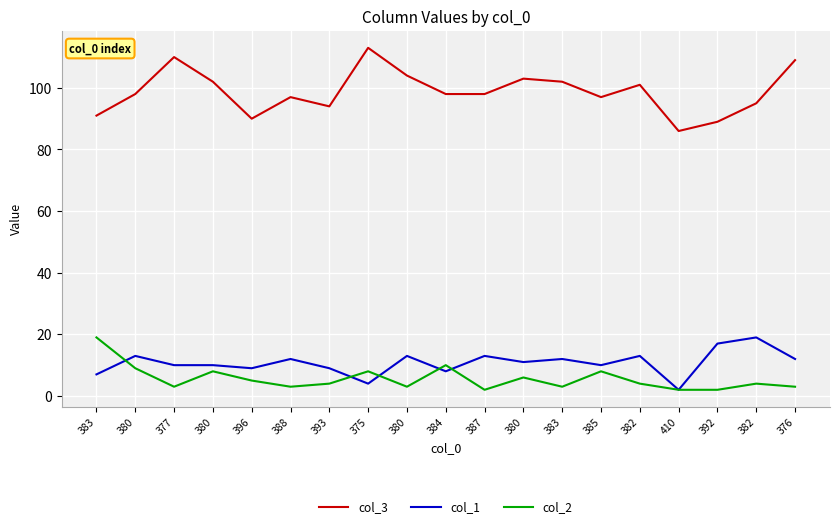

Where is col_3 nearest to the value 99?

380